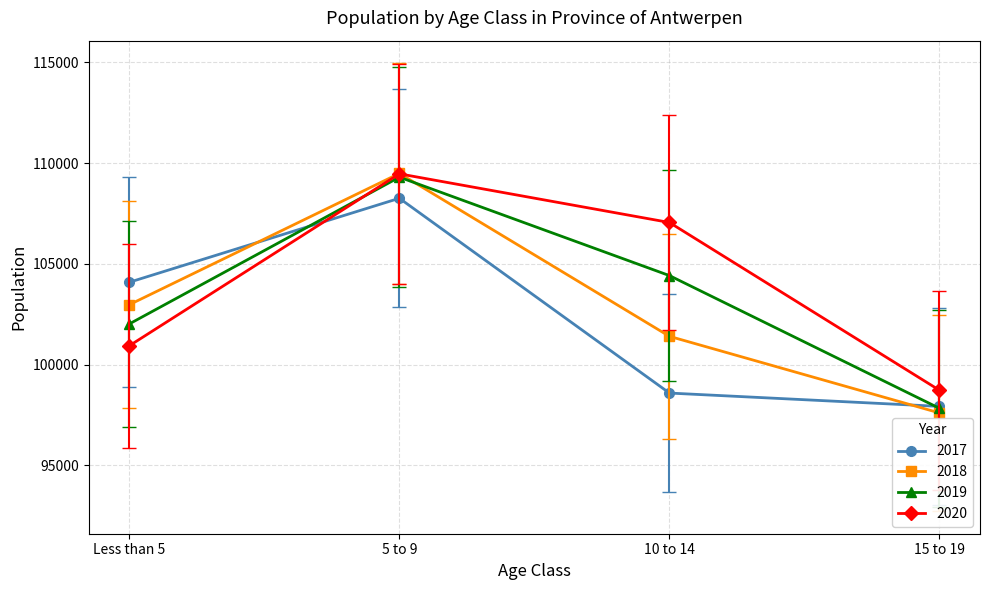

Where is 2018 nearest to the value 103544?

Less than 5